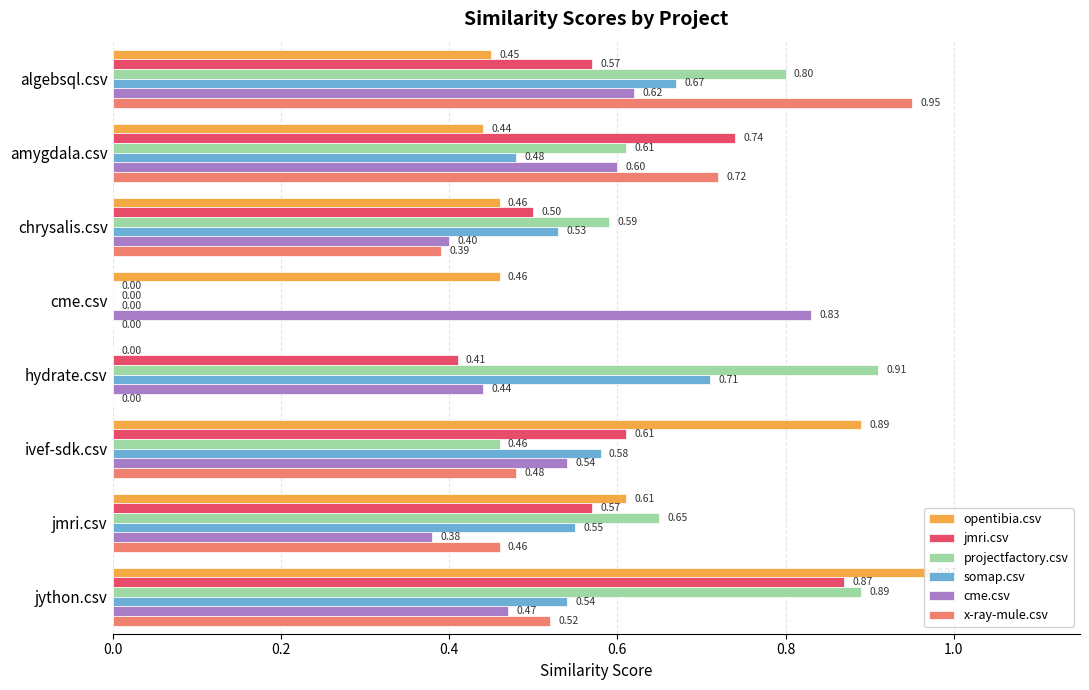

Between cme.csv and hydrate.csv, which series saw the biggest shift?

projectfactory.csv